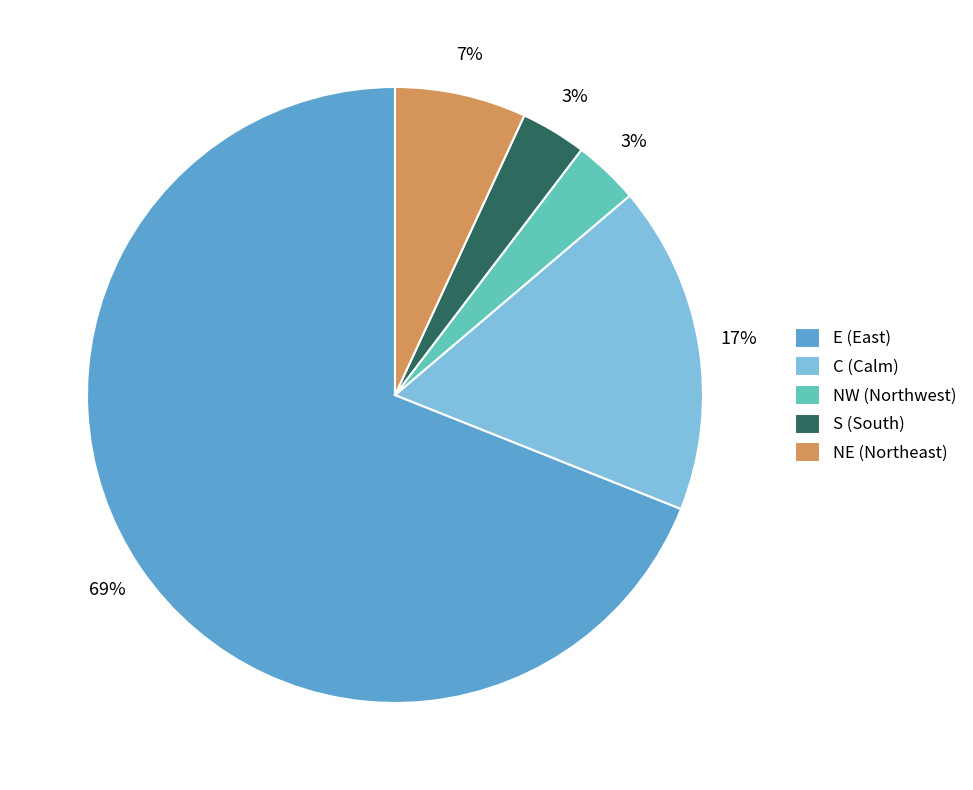

Does any single category account for the majority?

Yes